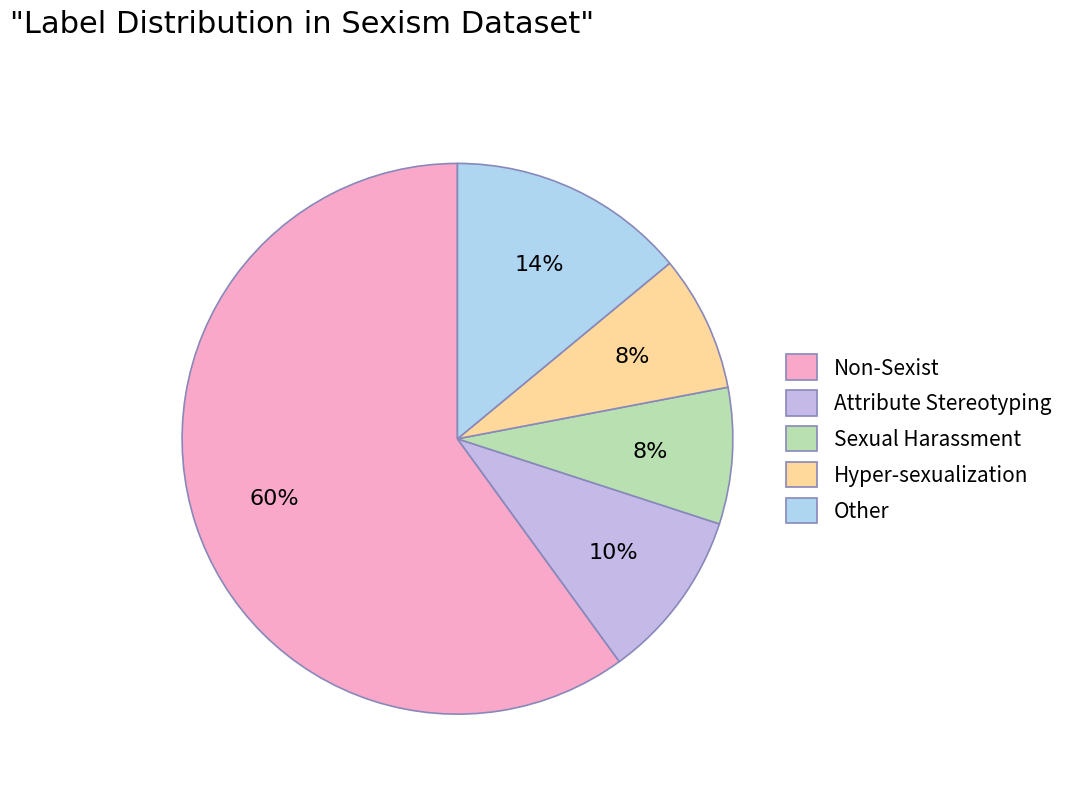

Which category has the biggest portion of the pie?

Non-Sexist